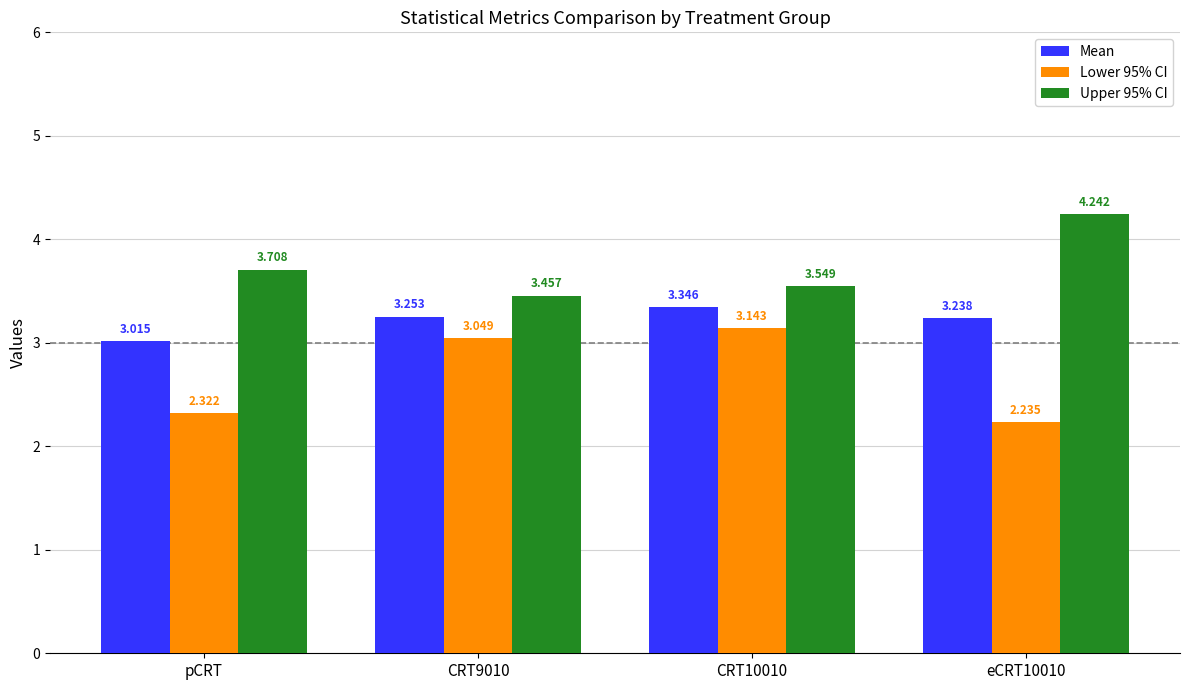

Is the value of Lower 95% CI at pCRT greater than the value of Upper 95% CI at pCRT?

No